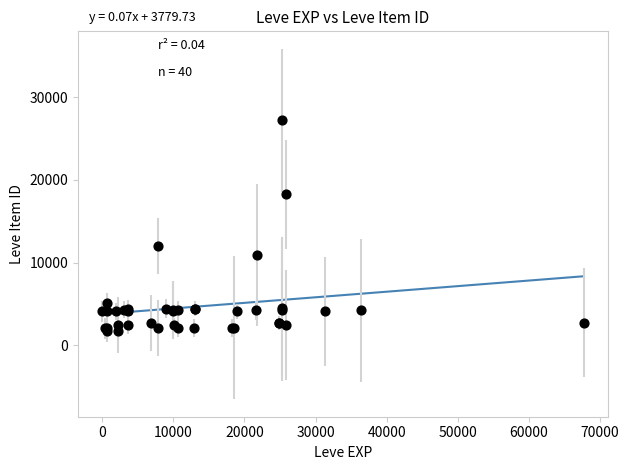

What Y value in the scatter plot is closest to 14448?

12018